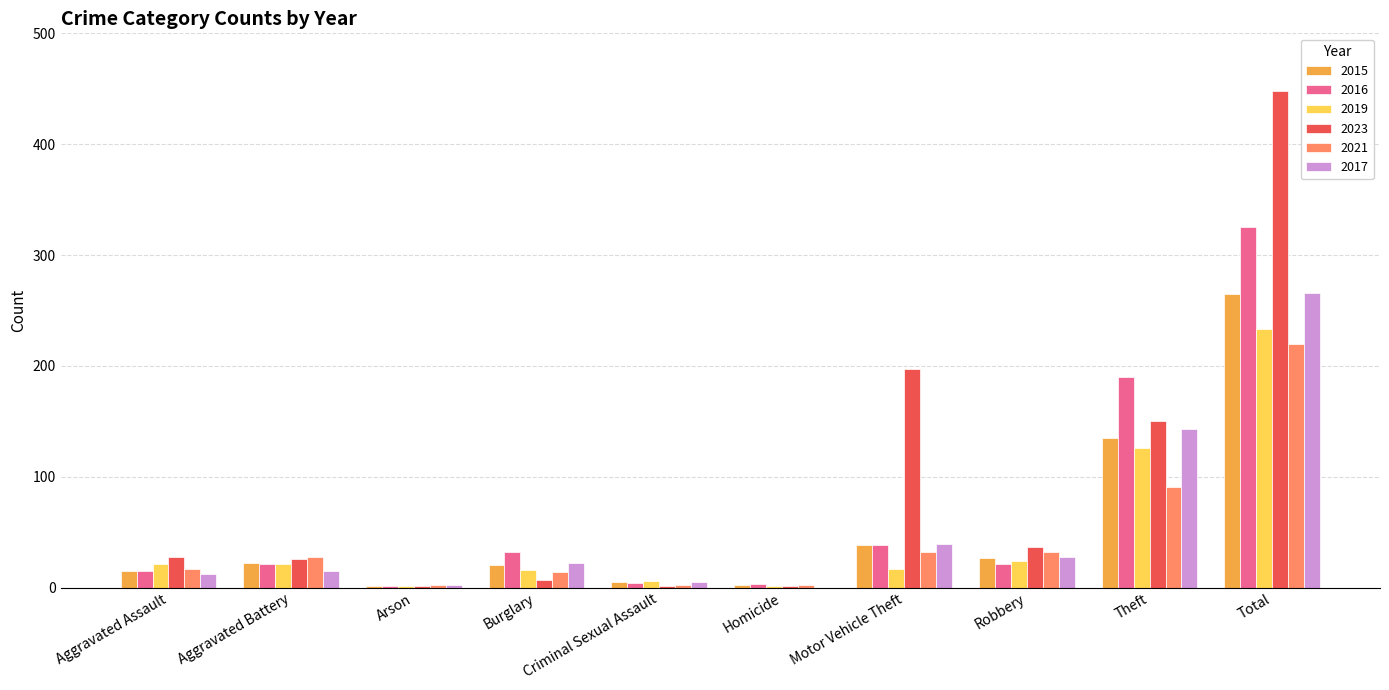

What is the total value across all series at Robbery?

169